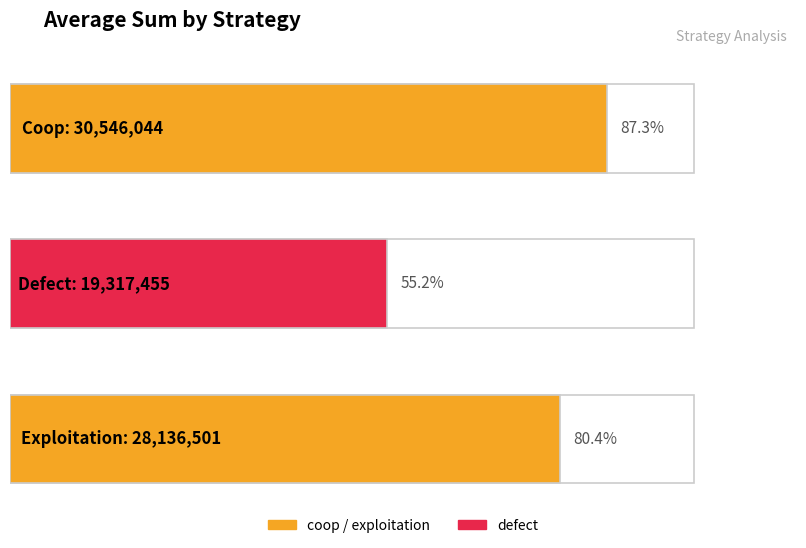

The value of exploitation at average_sum is 10990268.1. True or false?

False